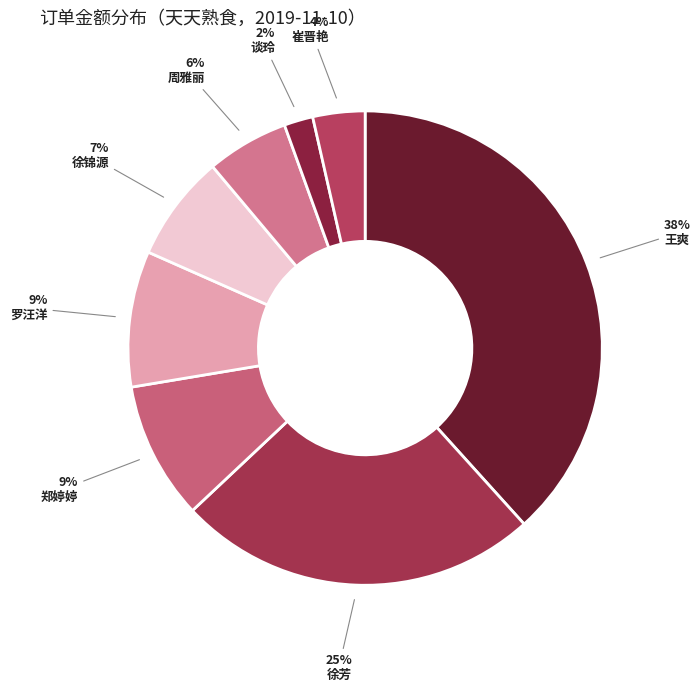

How many segments does this pie chart have?

8